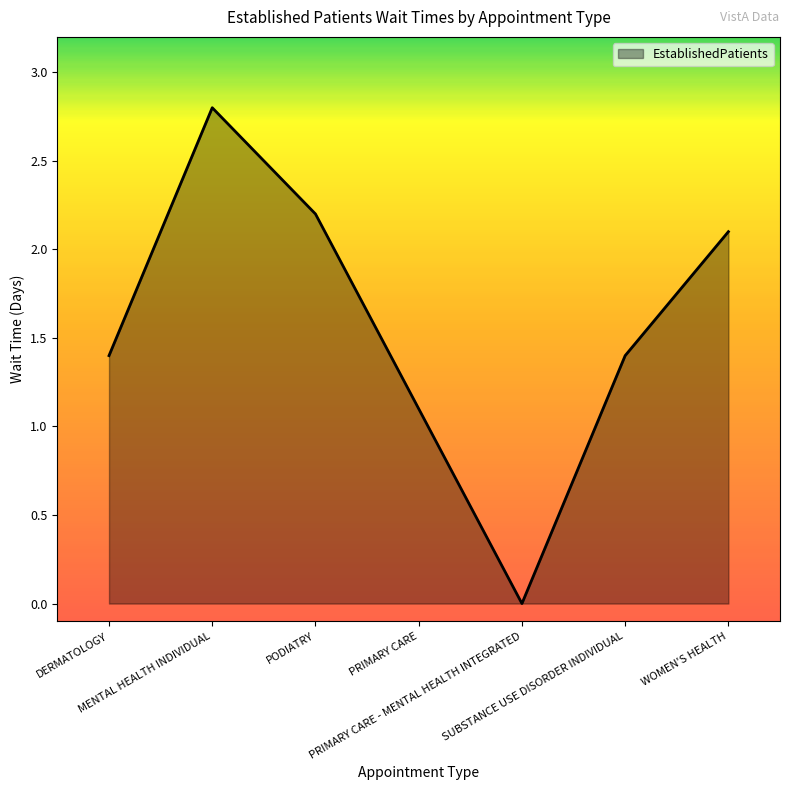

Reading right to left, transcribe all the data shown in this chart.

WOMEN'S HEALTH=2.1	SUBSTANCE USE DISORDER INDIVIDUAL=1.4	PRIMARY CARE - MENTAL HEALTH INTEGRATED=0.0	PRIMARY CARE=1.1	PODIATRY=2.2	MENTAL HEALTH INDIVIDUAL=2.8	DERMATOLOGY=1.4